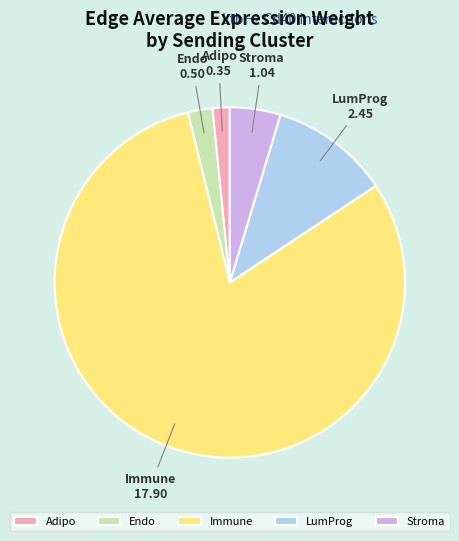

What is the majority slice?

Immune